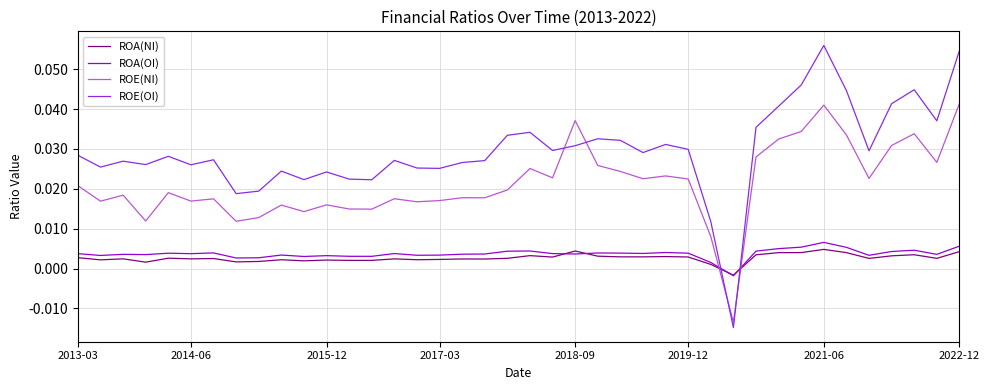

Which series has the largest range (max minus min)?

ROE(OI)